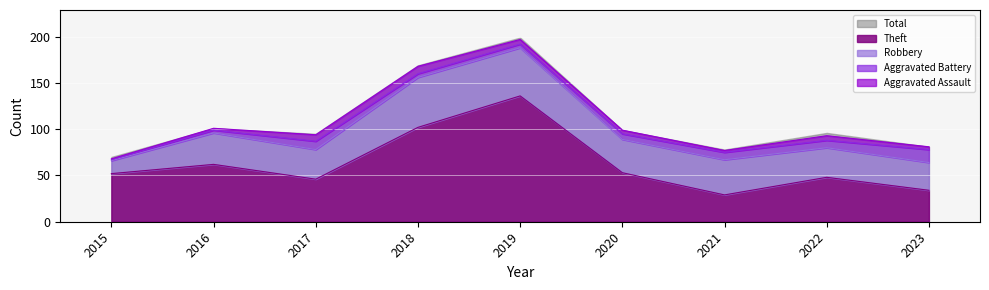

Rank the categories by Aggravated Battery value from lowest to highest.

2015, 2016, 2018, 2019, 2020, 2021, 2022, 2017, 2023